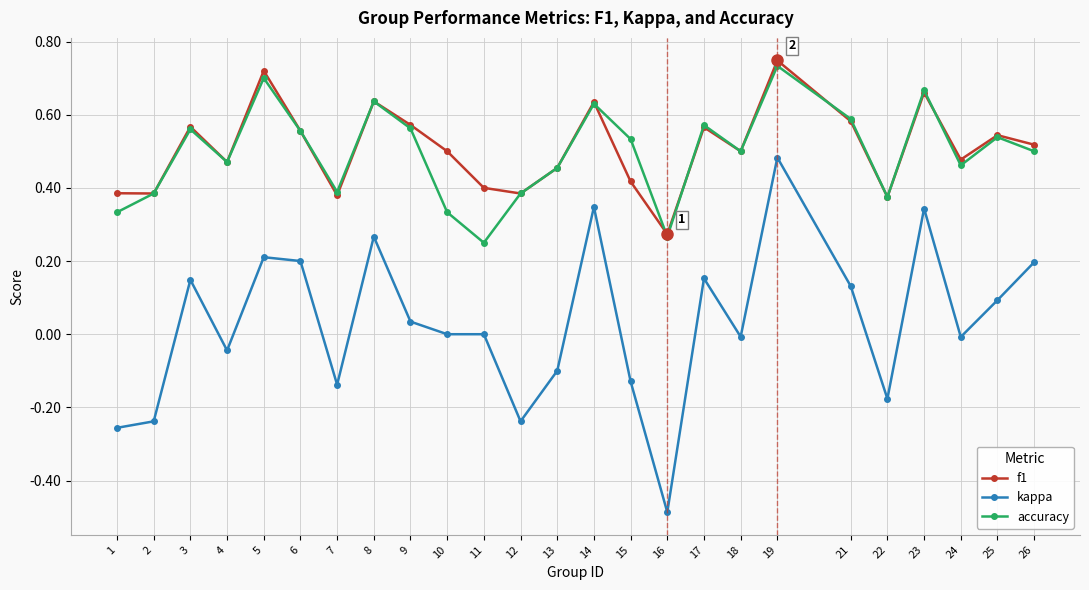

How many distinct data groups are displayed?

3